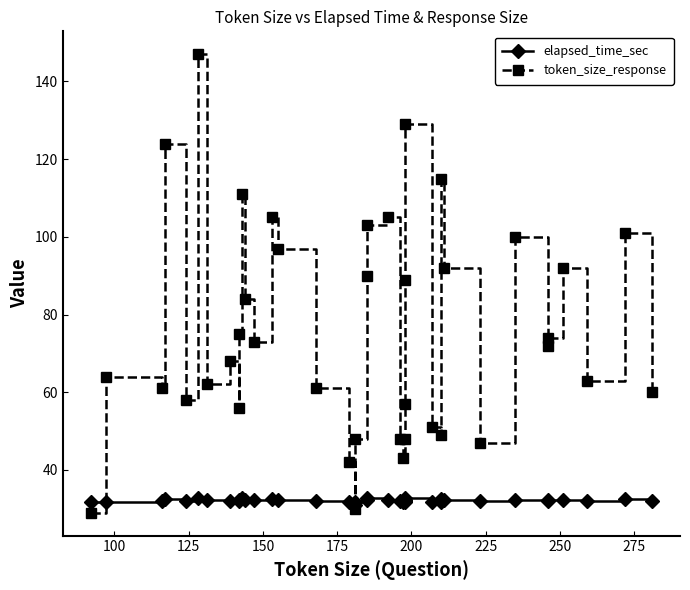

Reading left to right, list all the values displayed in this chart.

elapsed_time_sec: 31.7	31.9	32.0	32.5	32.0	32.7	32.2	32.1	31.9	32.2	32.7	32.2	32.2	32.4	32.3	32.1	31.7	31.0	31.8	32.2	32.8	32.4	31.9	31.8	31.9	32.0	32.2	32.9	31.8	31.9	32.5	32.3	32.0	32.3	32.0	32.2	32.3	32.0	32.4	32.1
token_size_response: 29.0	64.0	61.0	124.0	58.0	147.0	62.0	68.0	56.0	75.0	111.0	84.0	73.0	105.0	97.0	61.0	42.0	30.0	48.0	90.0	103.0	105.0	48.0	43.0	48.0	57.0	89.0	129.0	51.0	49.0	115.0	92.0	47.0	100.0	72.0	74.0	92.0	63.0	101.0	60.0